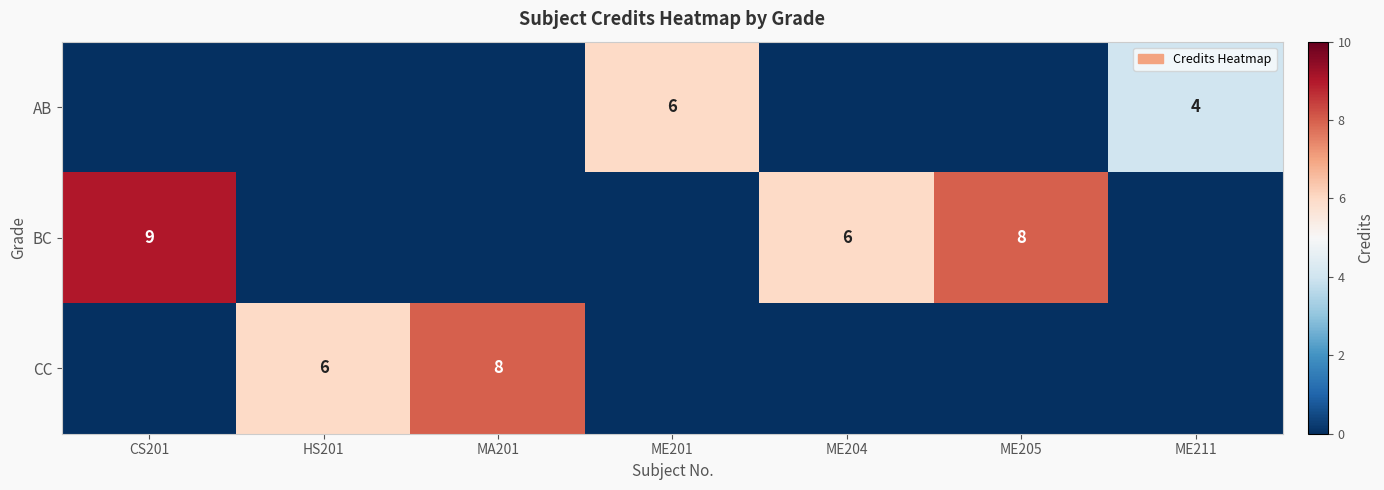

At which category is the sum across all series the highest?

CS201